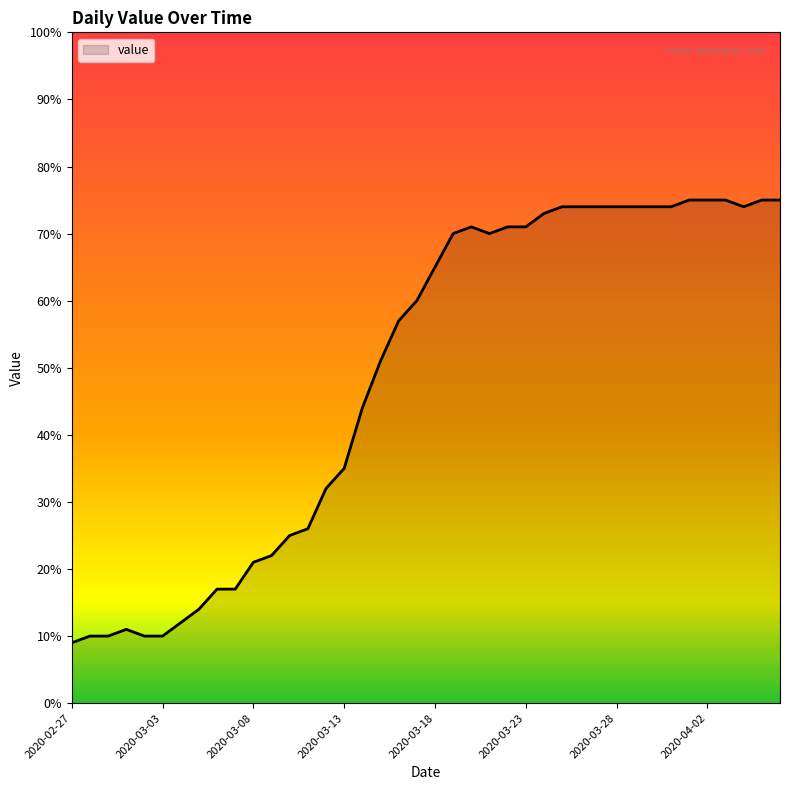

What is the smallest value displayed?

9